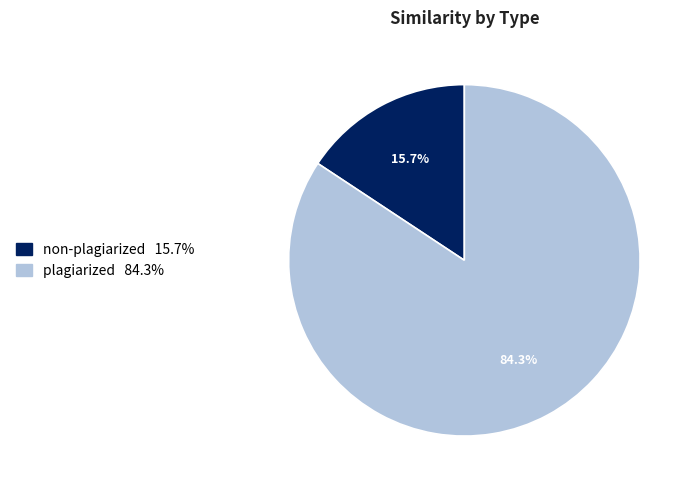

To the nearest percent, what is the difference between the largest and smallest slice percentages?

69%